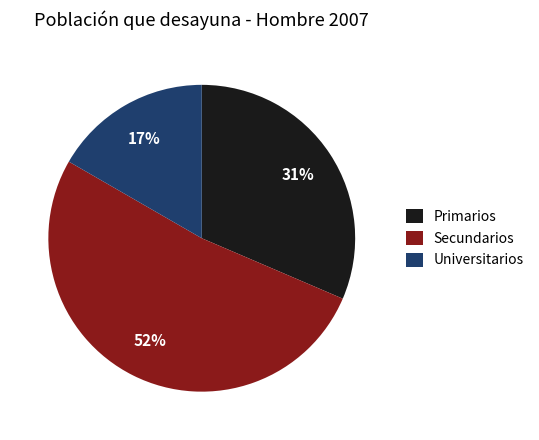

True or false: Universitarios accounts for 26% of the total.

False